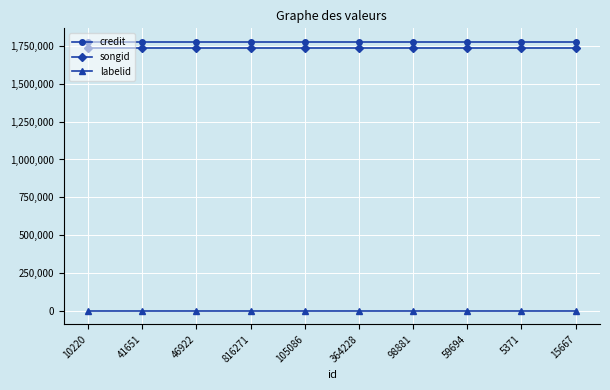

Reading left to right, extract all data points from this chart.

credit: 1775600	1775600	1775600	1775600	1775600	1775600	1775600	1775600	1775600	1775600
songid: 1732785	1732785	1732785	1732785	1732785	1732785	1732785	1732785	1732785	1732785
labelid: 1959	1959	1959	1959	1959	1959	1959	1959	1959	1959